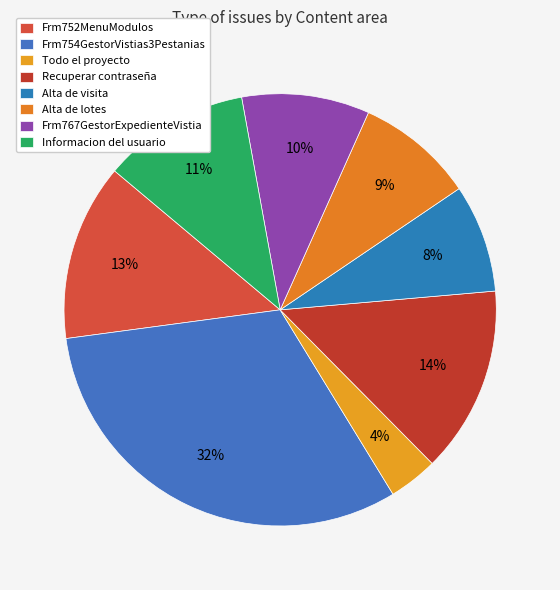

How much of the chart is everything except Alta de lotes?

91.2%